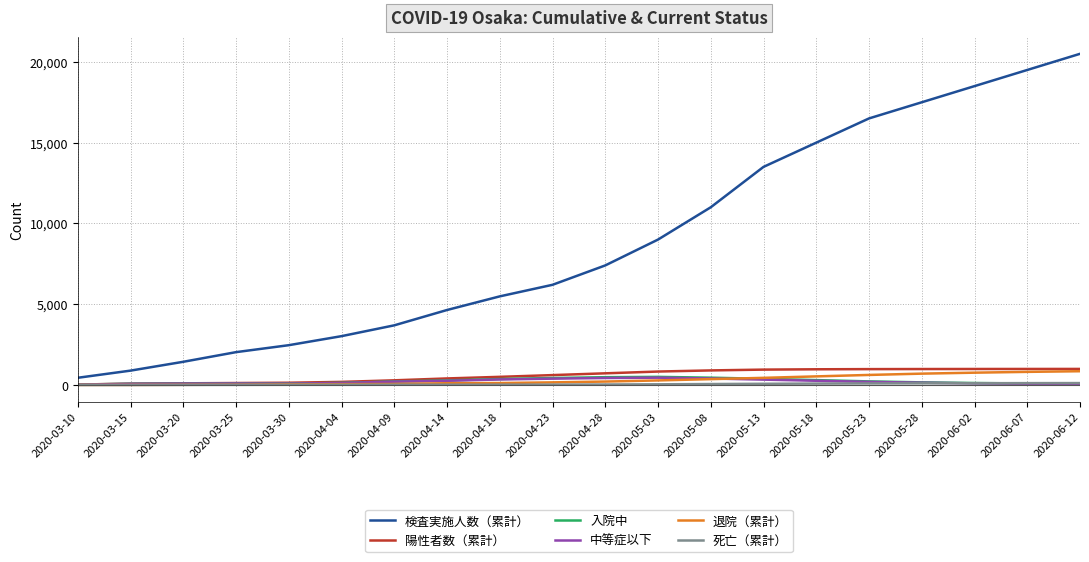

Which series has the largest total across all categories?

検査実施人数（累計）